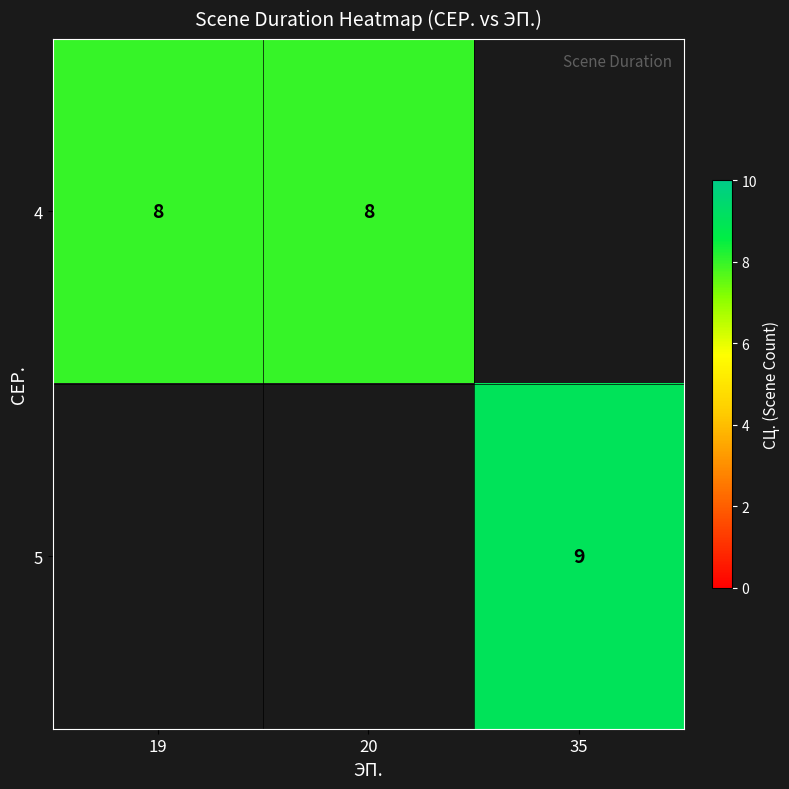

How many categories are shown in the chart?

3